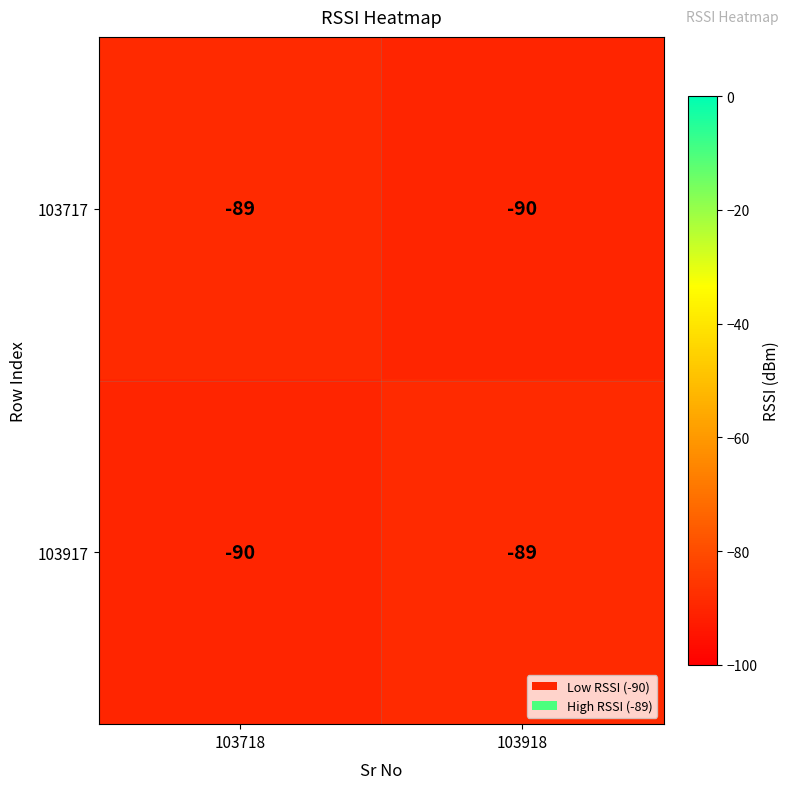

At 103718, list the series in order from largest to smallest.

103717, 103917